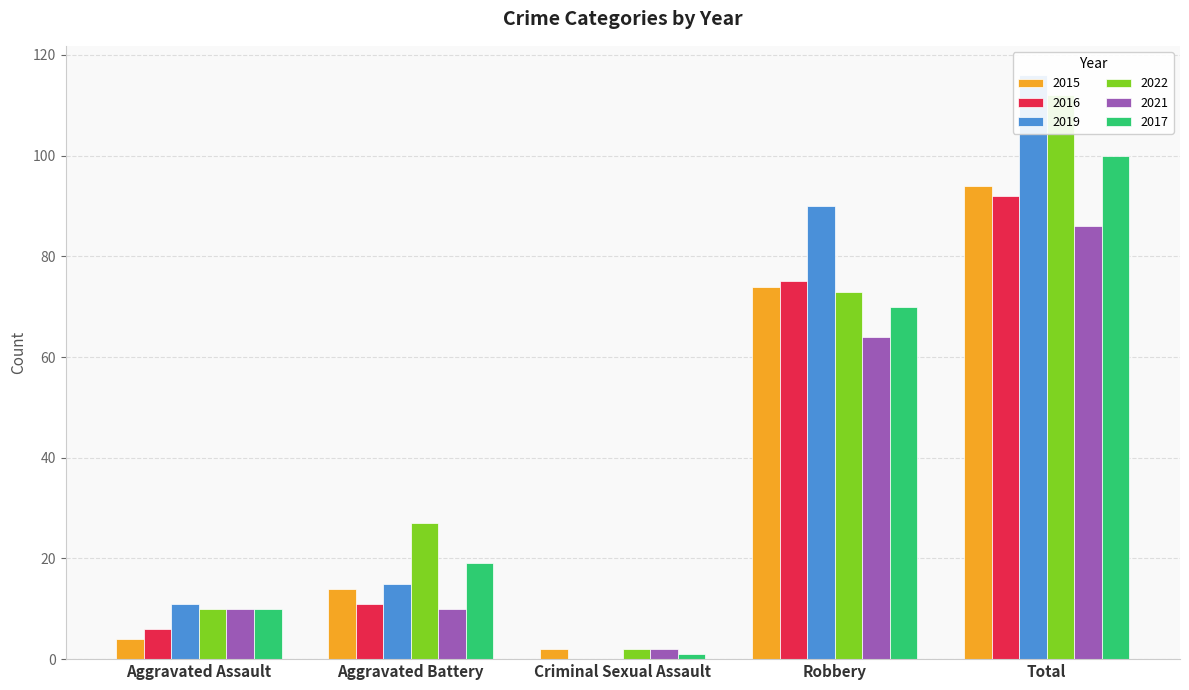

Reading right to left, list all the values displayed in this chart.

2015: Total=94	Robbery=74	Criminal Sexual Assault=2	Aggravated Battery=14	Aggravated Assault=4
2016: Total=92	Robbery=75	Criminal Sexual Assault=0	Aggravated Battery=11	Aggravated Assault=6
2019: Total=116	Robbery=90	Criminal Sexual Assault=0	Aggravated Battery=15	Aggravated Assault=11
2022: Total=112	Robbery=73	Criminal Sexual Assault=2	Aggravated Battery=27	Aggravated Assault=10
2021: Total=86	Robbery=64	Criminal Sexual Assault=2	Aggravated Battery=10	Aggravated Assault=10
2017: Total=100	Robbery=70	Criminal Sexual Assault=1	Aggravated Battery=19	Aggravated Assault=10